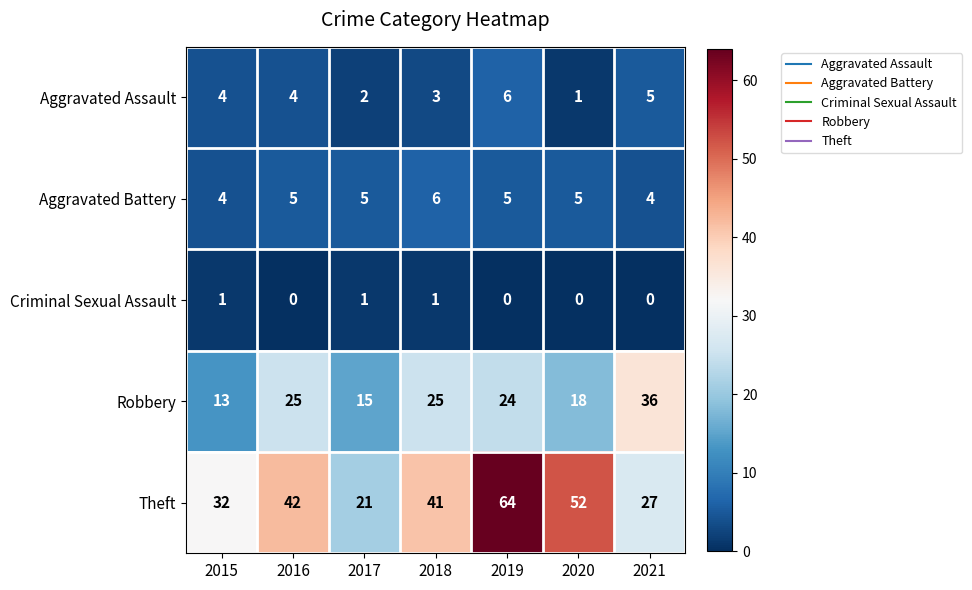

What is the difference between the maximum and minimum values in the Aggravated Assault series?

5